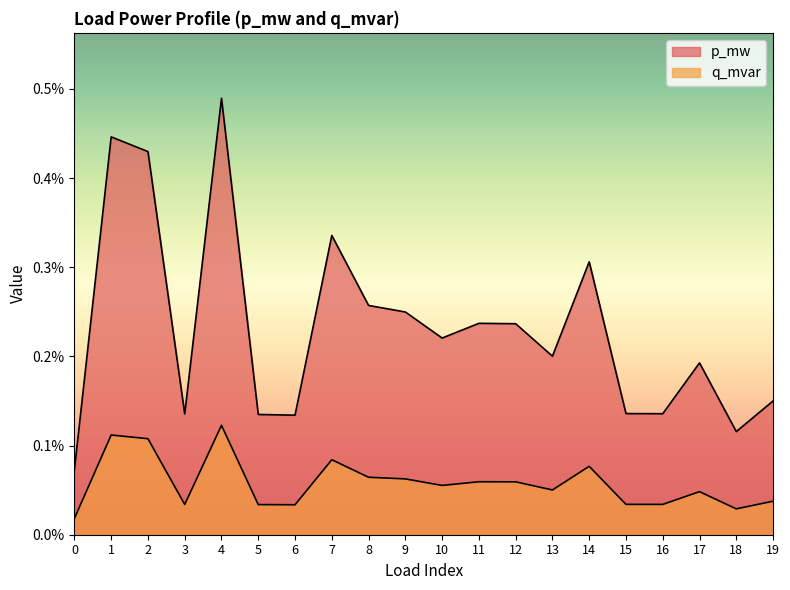

True or false: q_mvar and p_mw cross at least once.

False